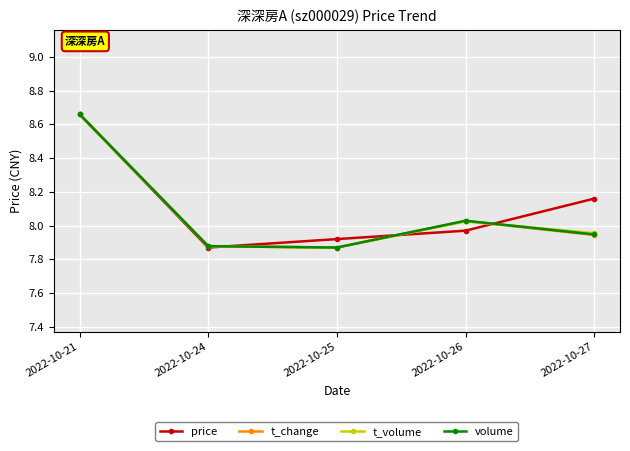

Between 2022-10-25 and 2022-10-26, which series saw the biggest shift?

volume